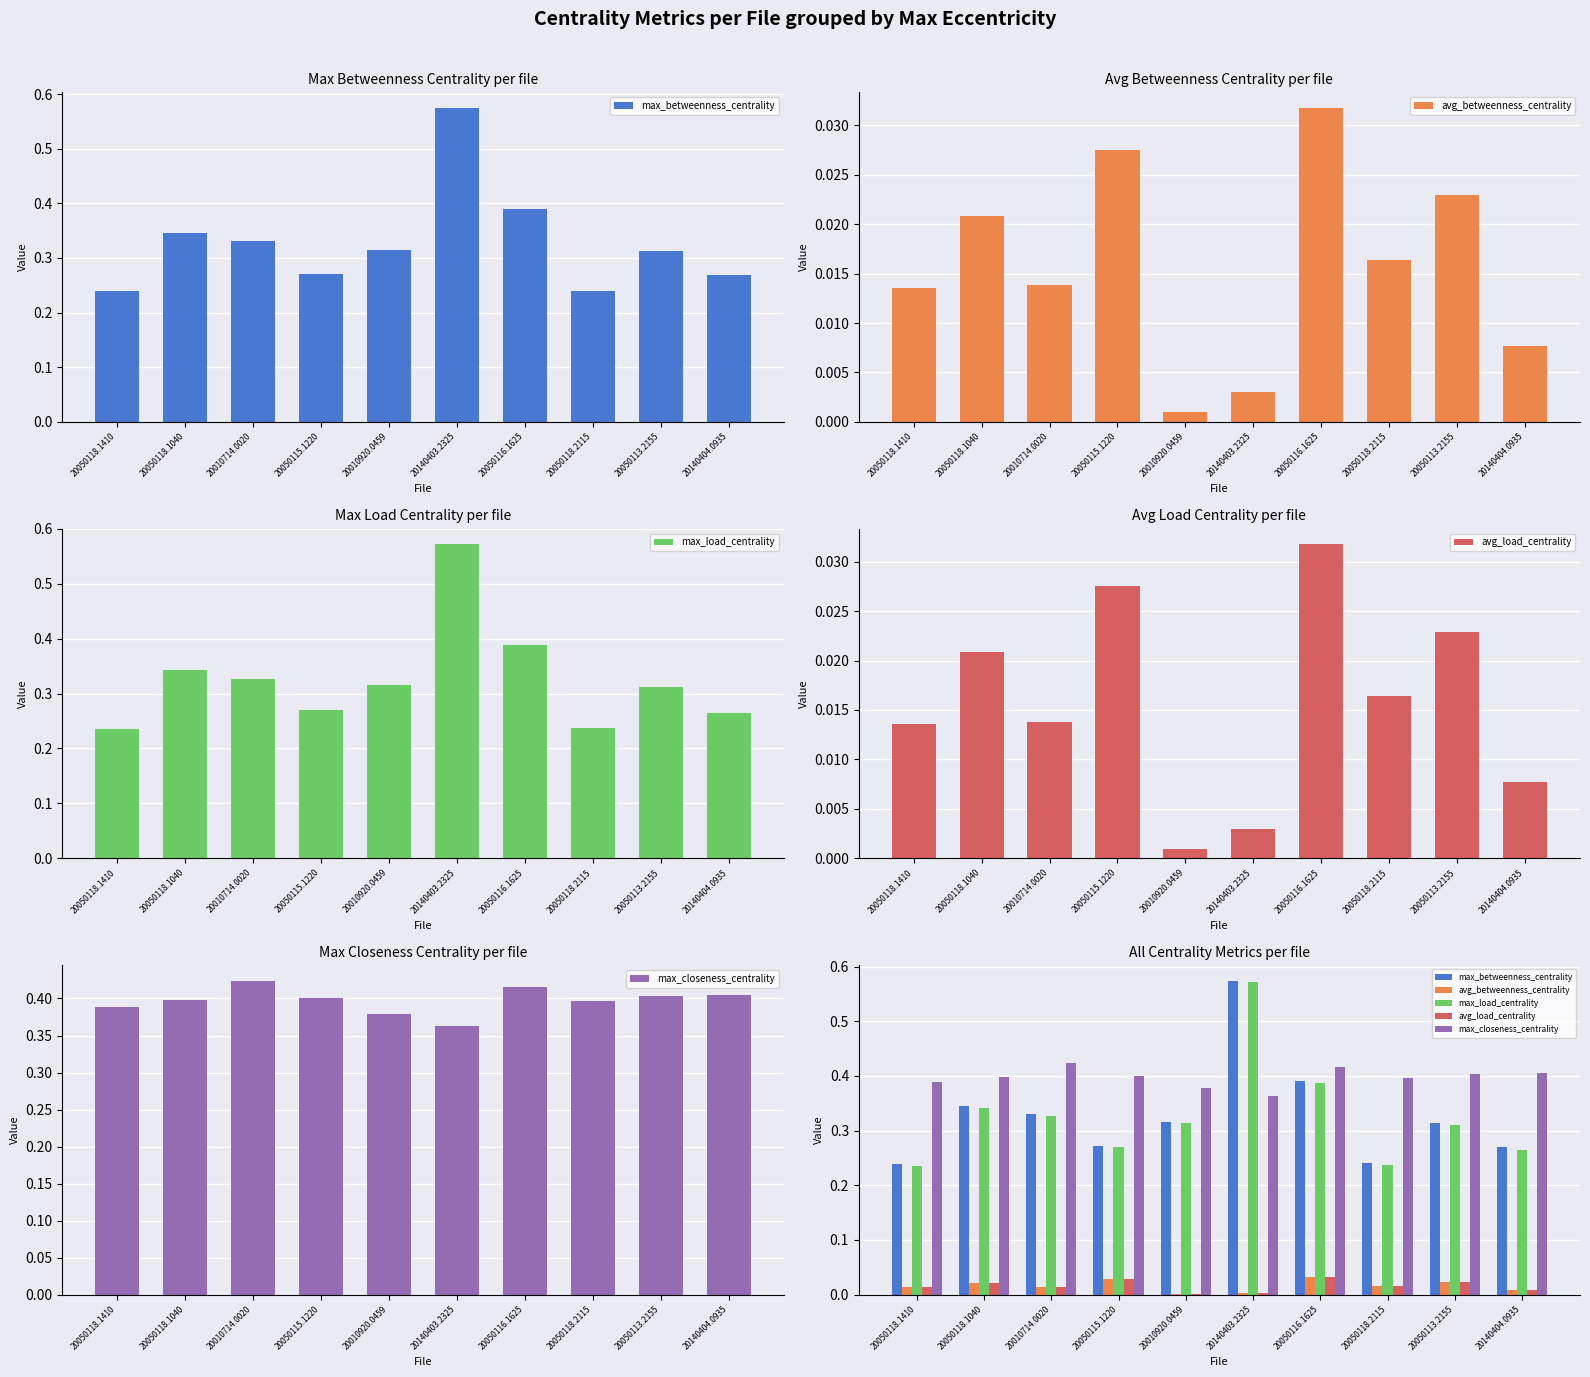

Which series has the largest total across all categories?

max_closeness_centrality